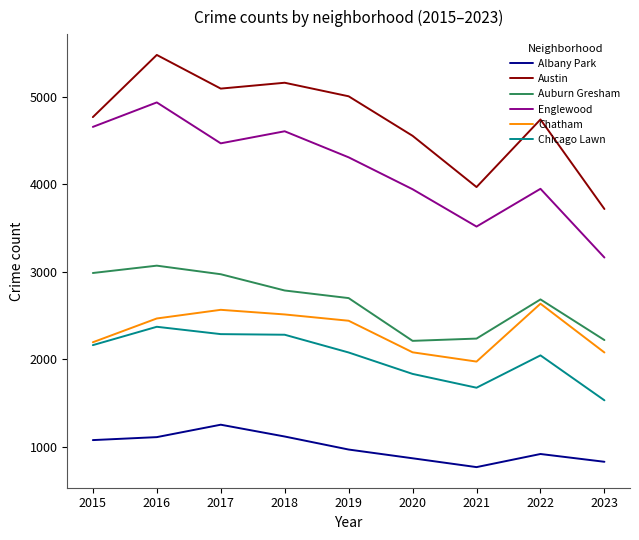

What is the maximum value shown in the chart?

5481